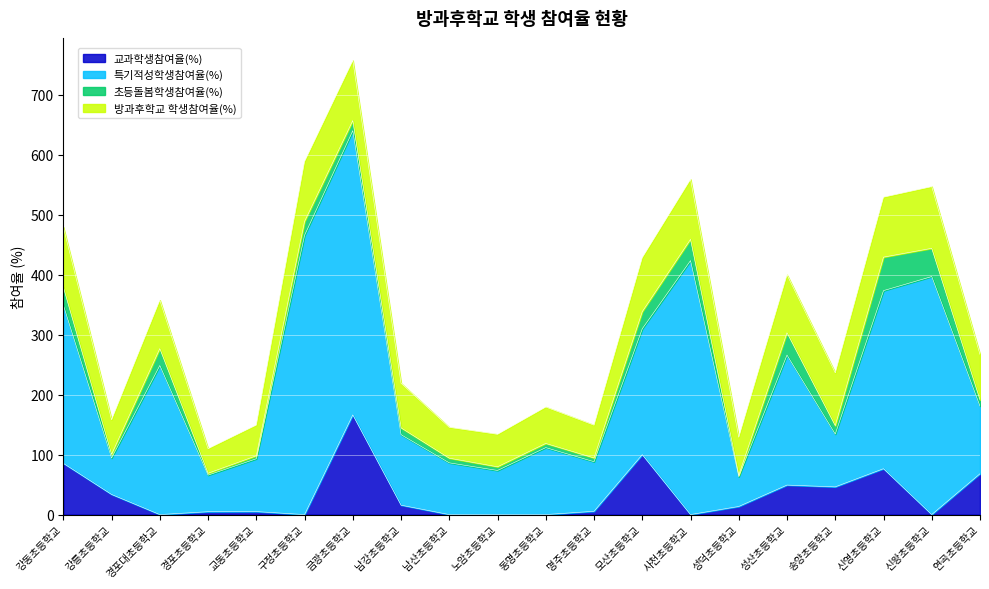

Is it true that 방과후학교 학생참여율(%) equals 21.0 at 송양초등학교?

False